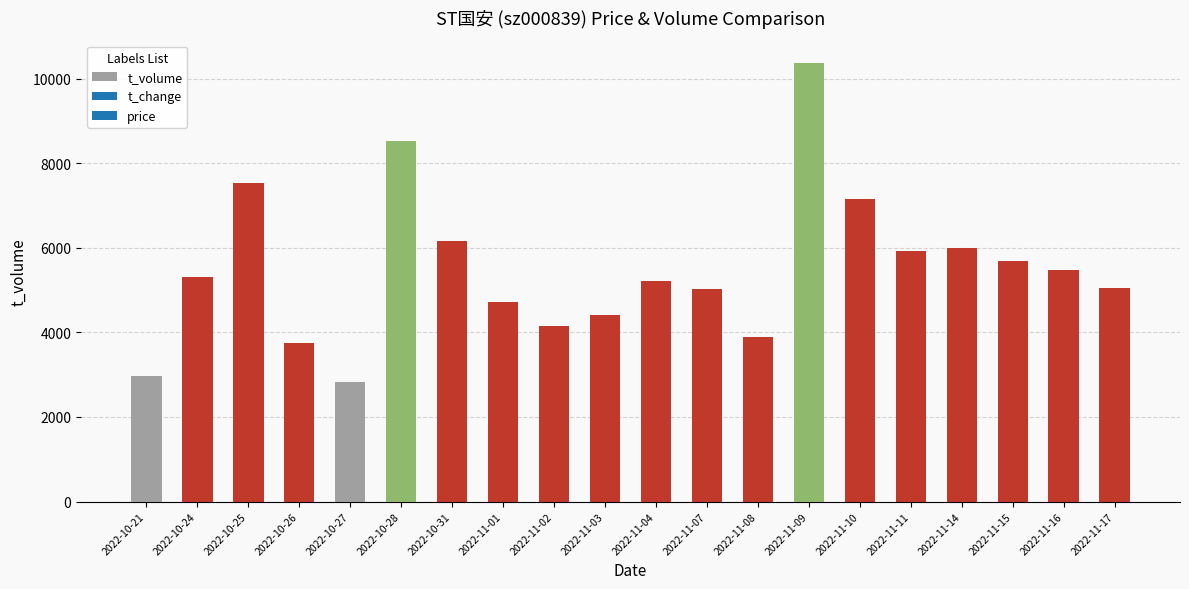

Read the value at 2022-11-17, to the nearest 10.

5060